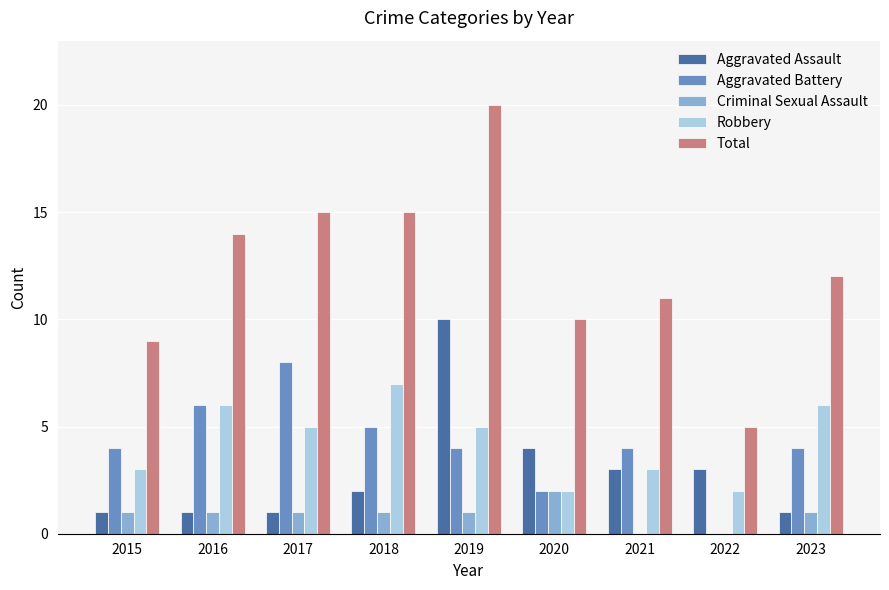

Is the value of Robbery at 2019 greater than the value of Aggravated Assault at 2022?

Yes